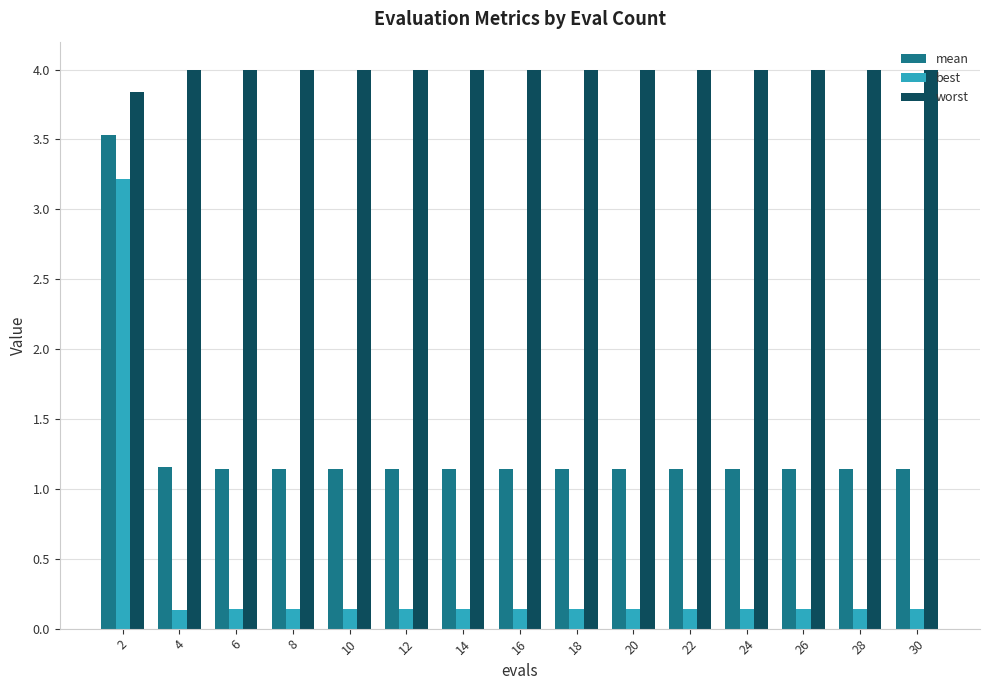

Count the number of data series in this chart.

3